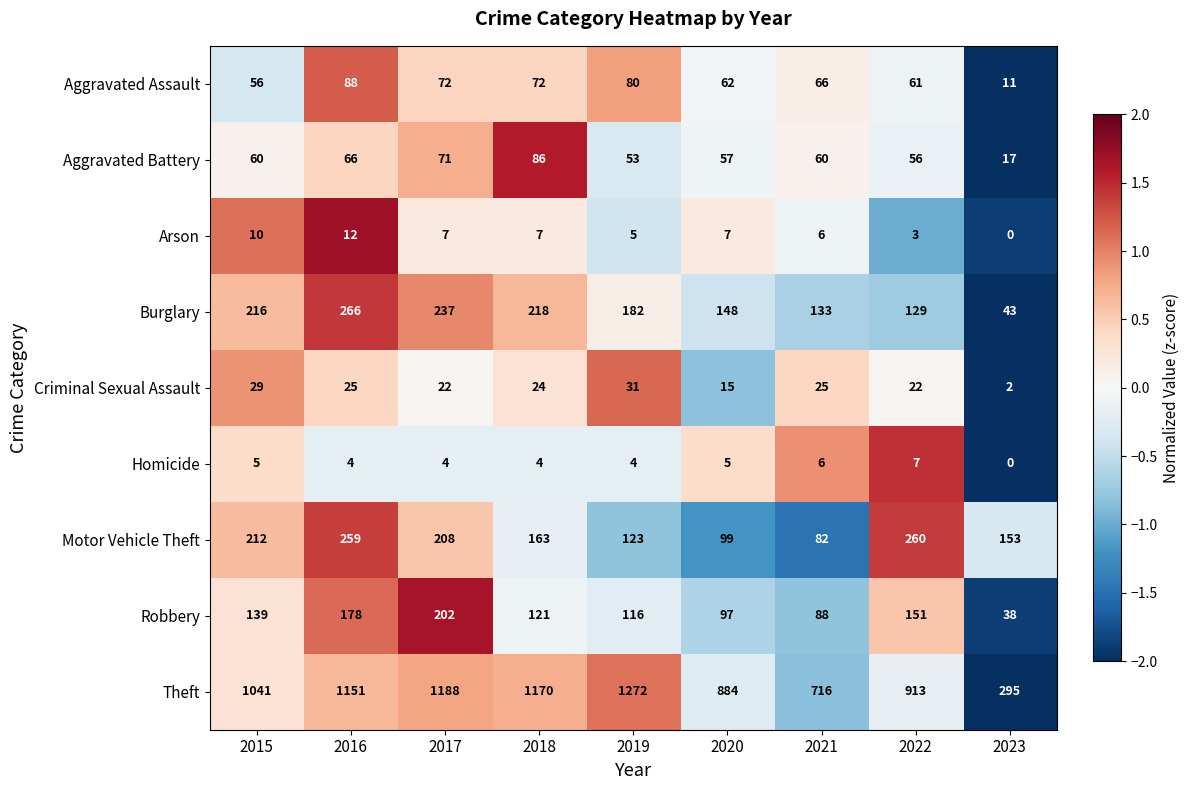

List the series in order of their peak value, lowest first.

Homicide, Arson, Criminal Sexual Assault, Aggravated Battery, Aggravated Assault, Robbery, Motor Vehicle Theft, Burglary, Theft